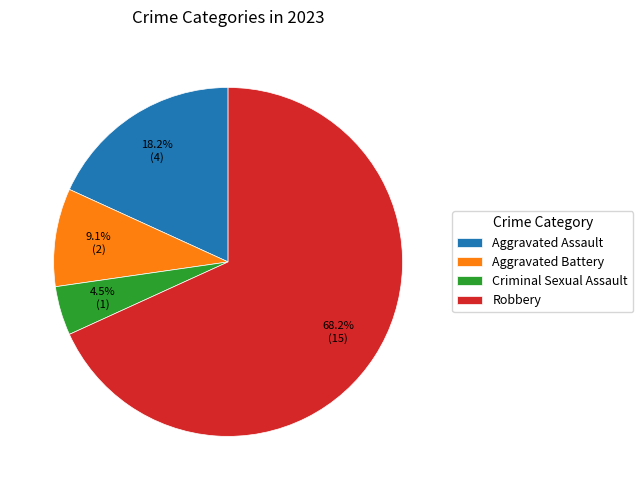

The Aggravated Battery slice represents 23% of the pie. True or false?

False